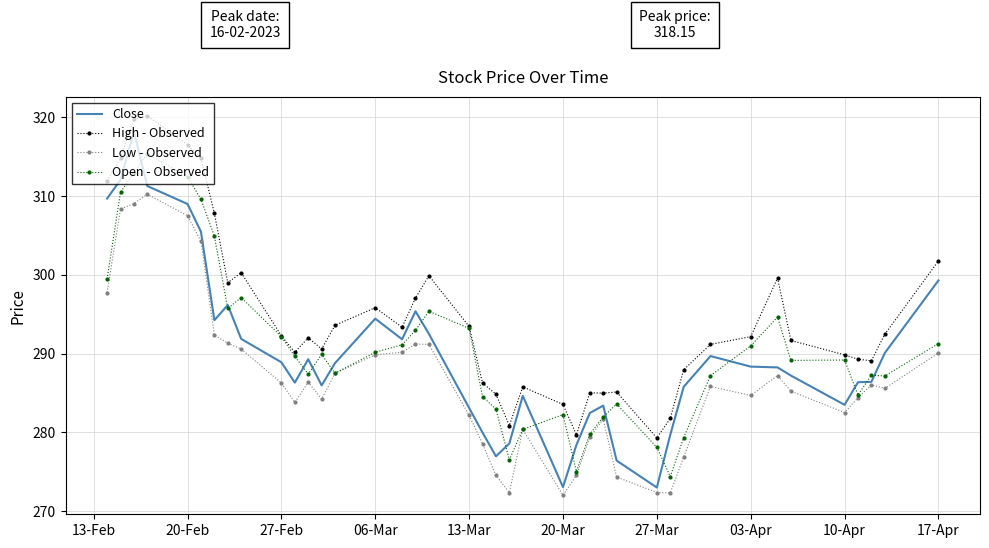

What are all the series names shown in the legend?

Close, High - Observed, Low - Observed, Open - Observed